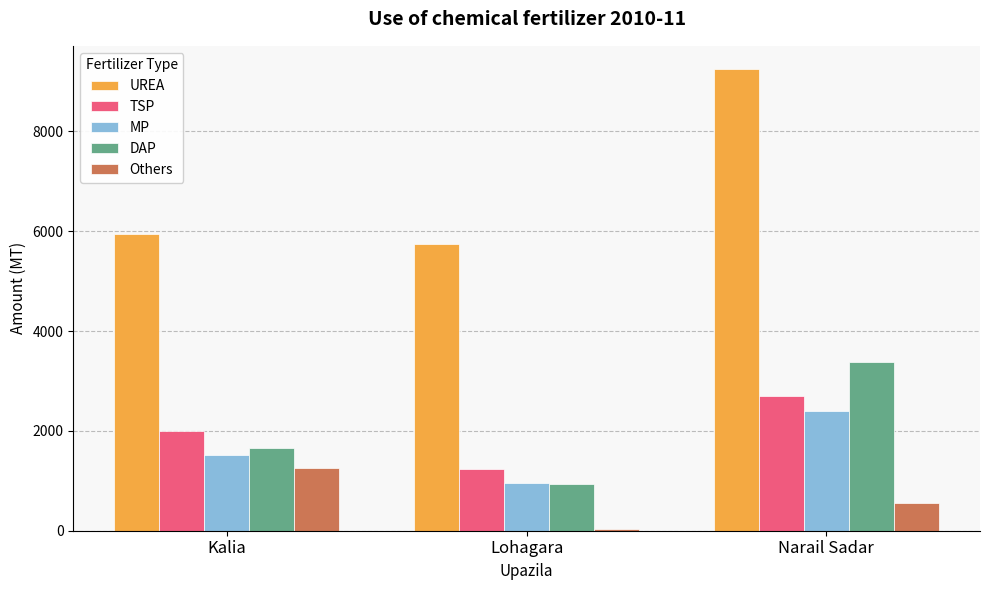

Which series has the largest total across all categories?

UREA